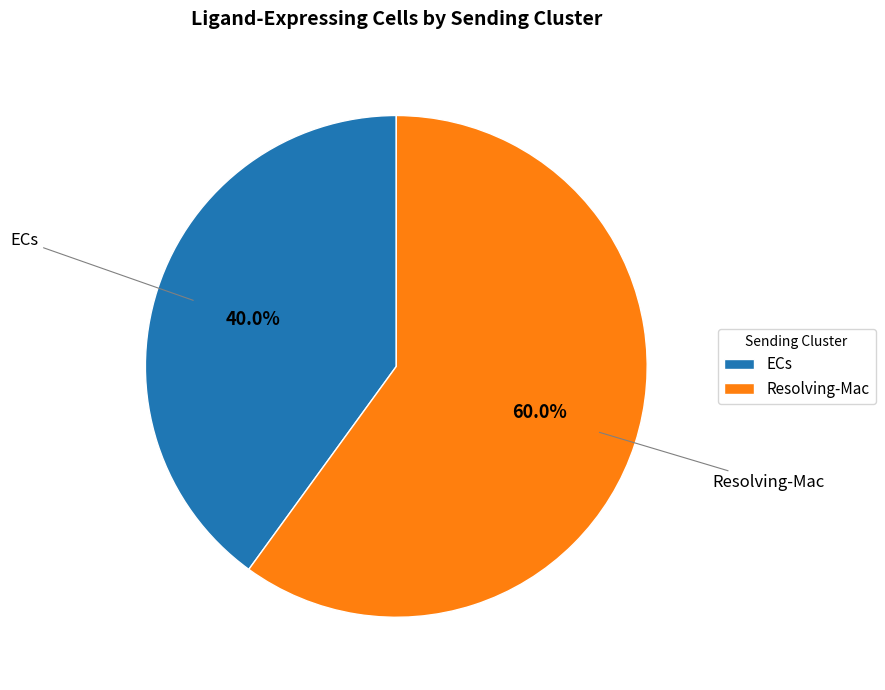

How much of the chart is everything except ECs?

60.0%